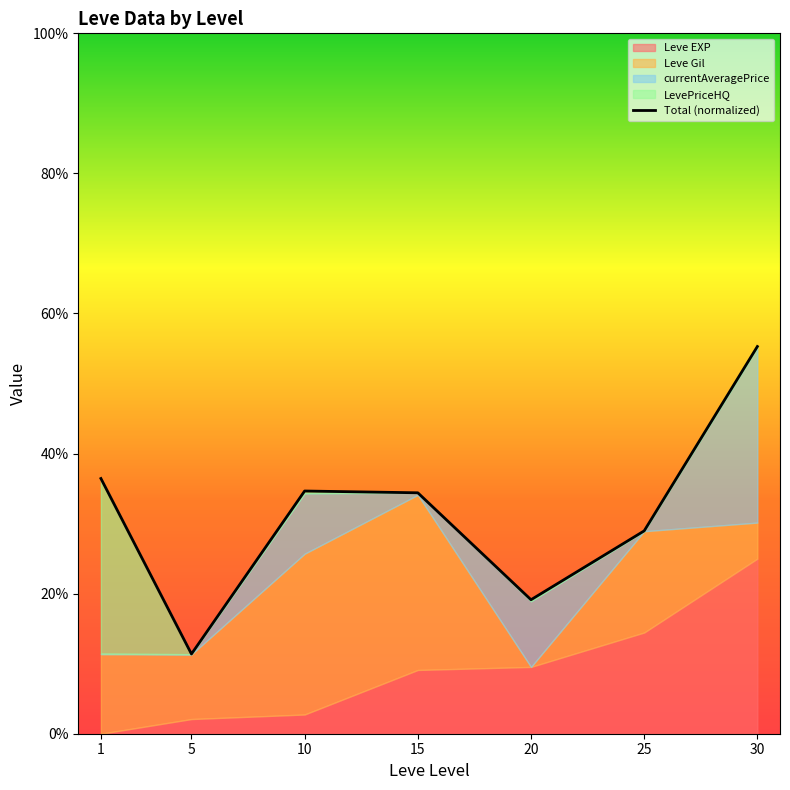

What is the change in value from 1 to 25?

-7.5